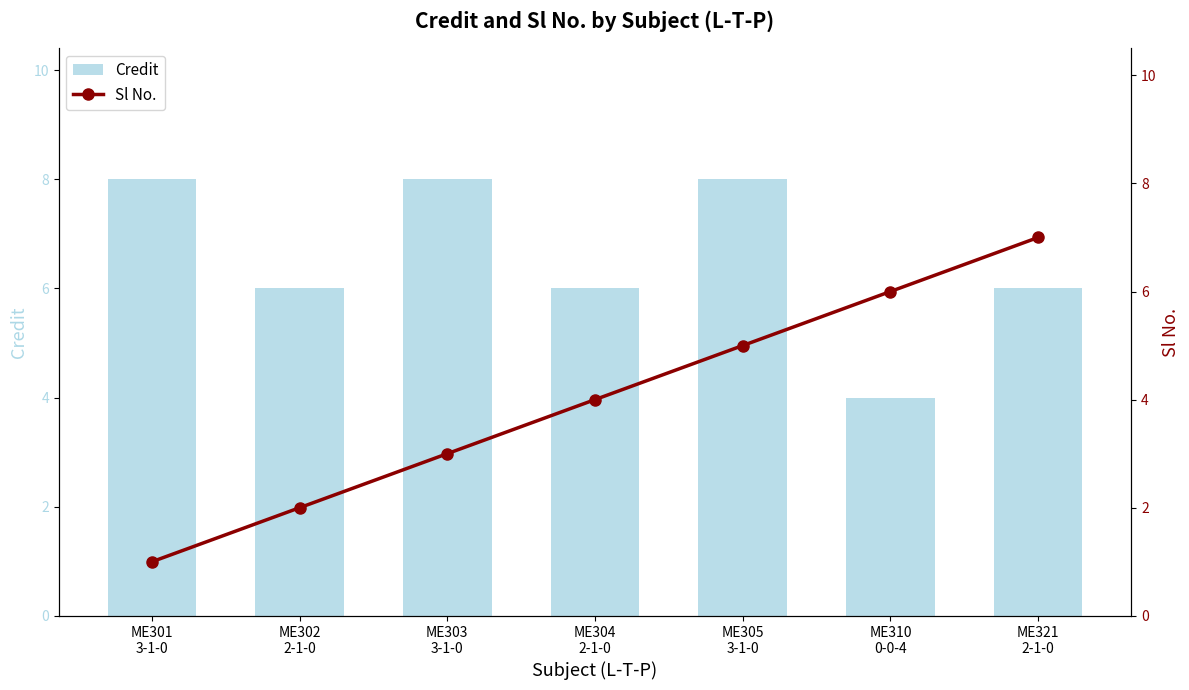

Does the chart contain any negative values?

No